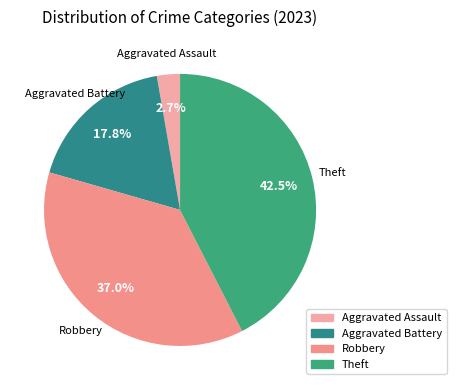

How many slices are in this pie chart?

4